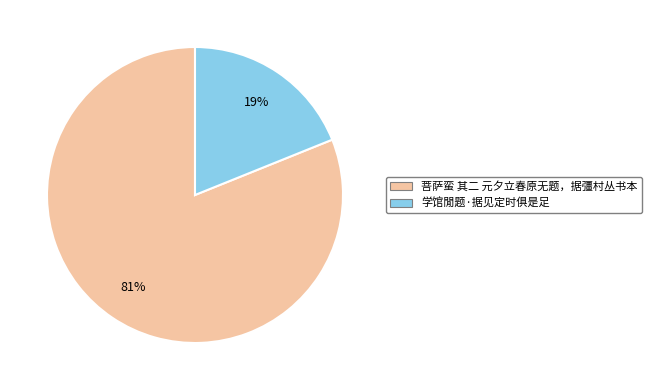

Do 菩萨蛮 其二 元夕立春原无题，据彊村丛书本 and 学馆閒题·据见定时俱是足 together represent more than half of the pie?

Yes